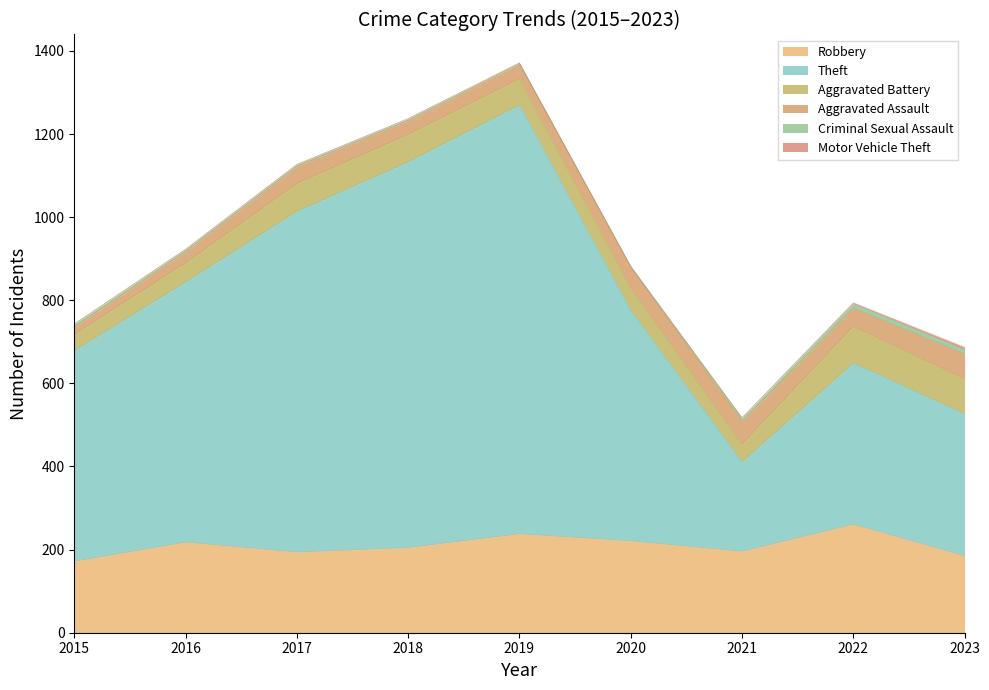

True or false: Aggravated Battery and Motor Vehicle Theft cross at least once.

False